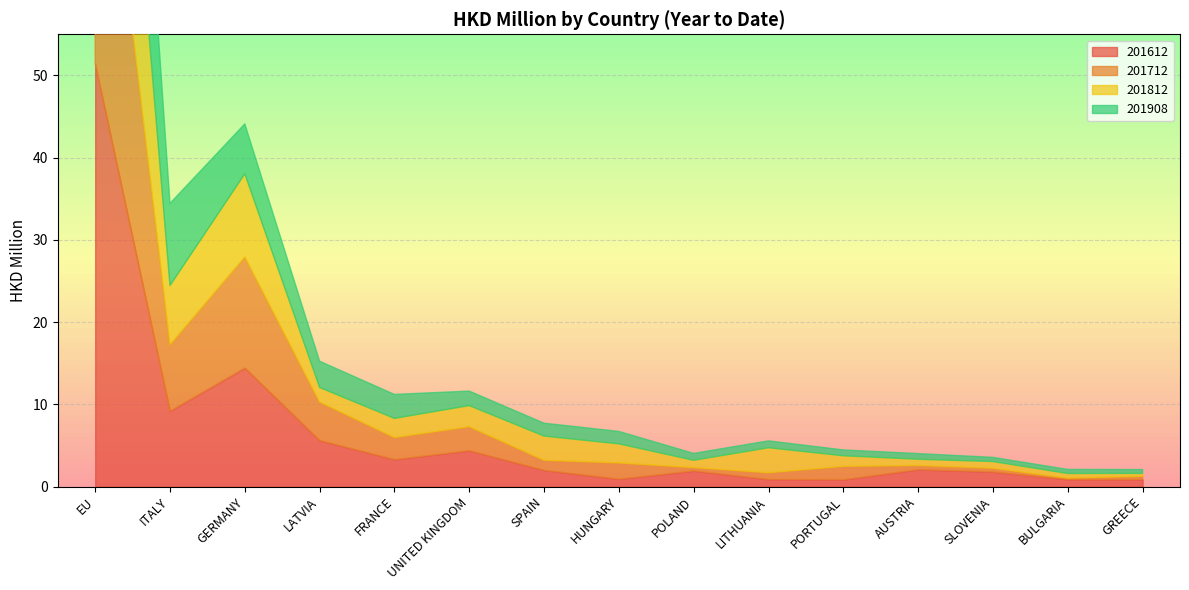

How many intersections are there between 201612 and 201908?

4